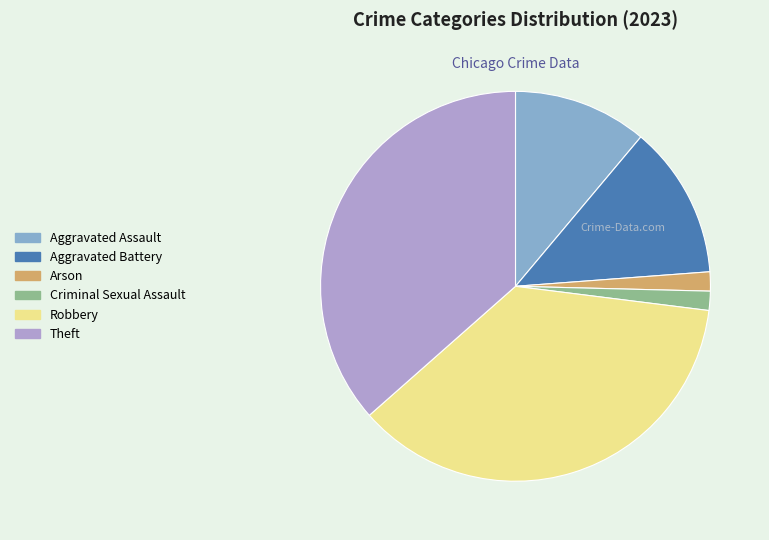

Is Aggravated Battery the majority of the pie?

No